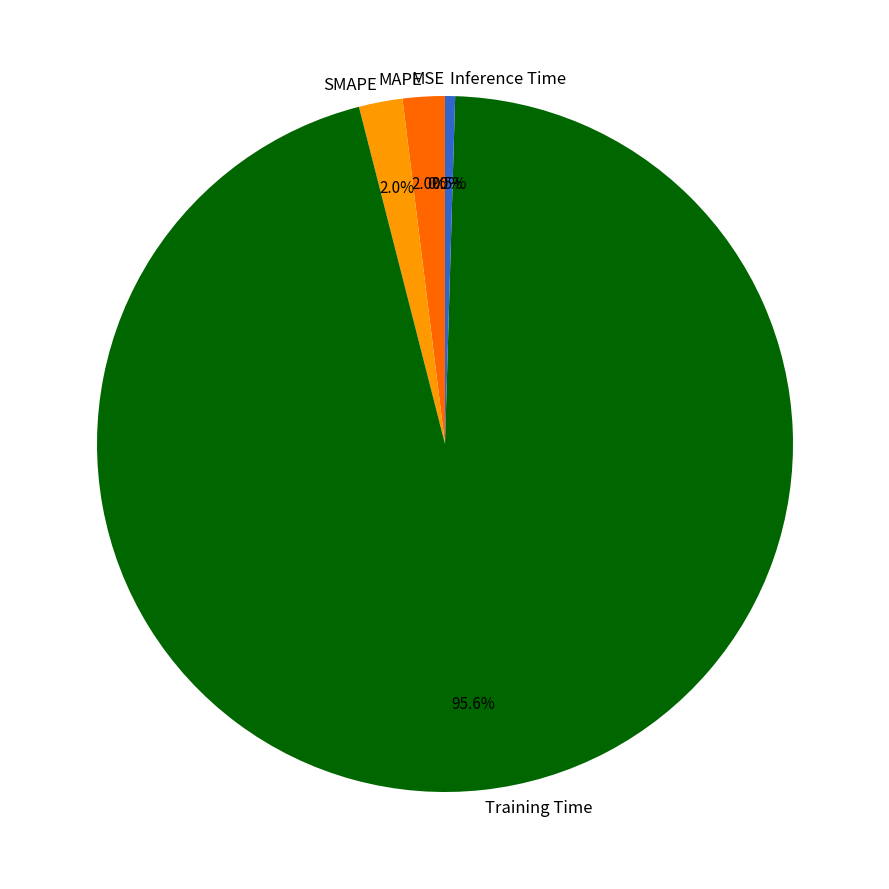

Which has a higher value, Inference Time or Training Time?

Training Time